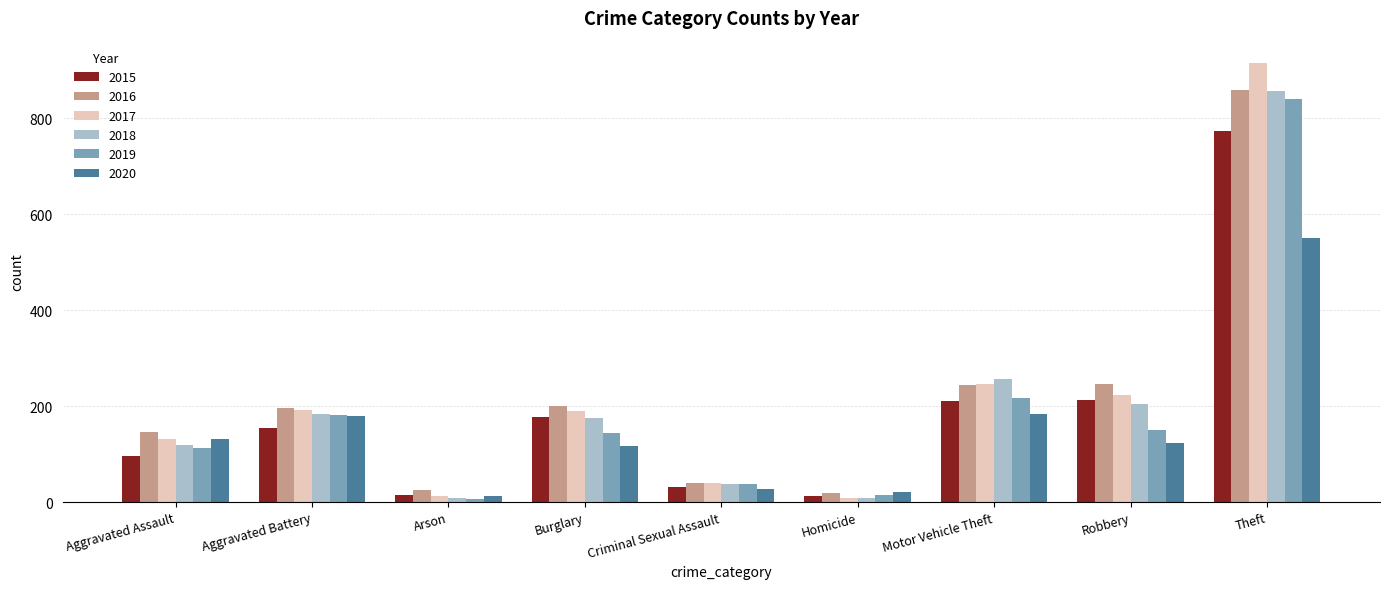

Are the bars grouped side by side (vs. stacked)?

Yes